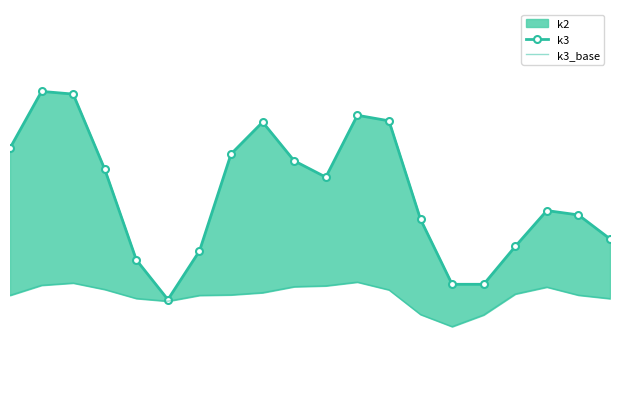

Read the k3 value at 12.

21.3